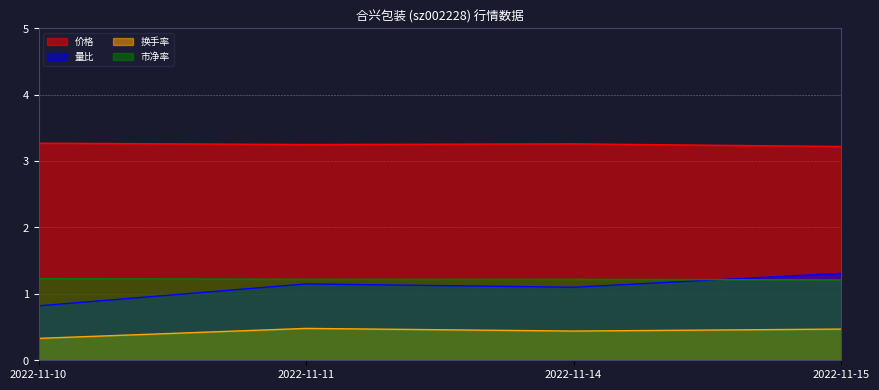

Does the chart display data point markers on the line(s)?

No